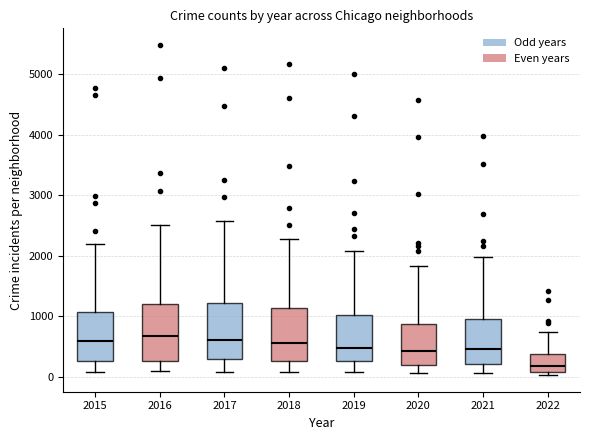

Which box has the lowest median line?

2022